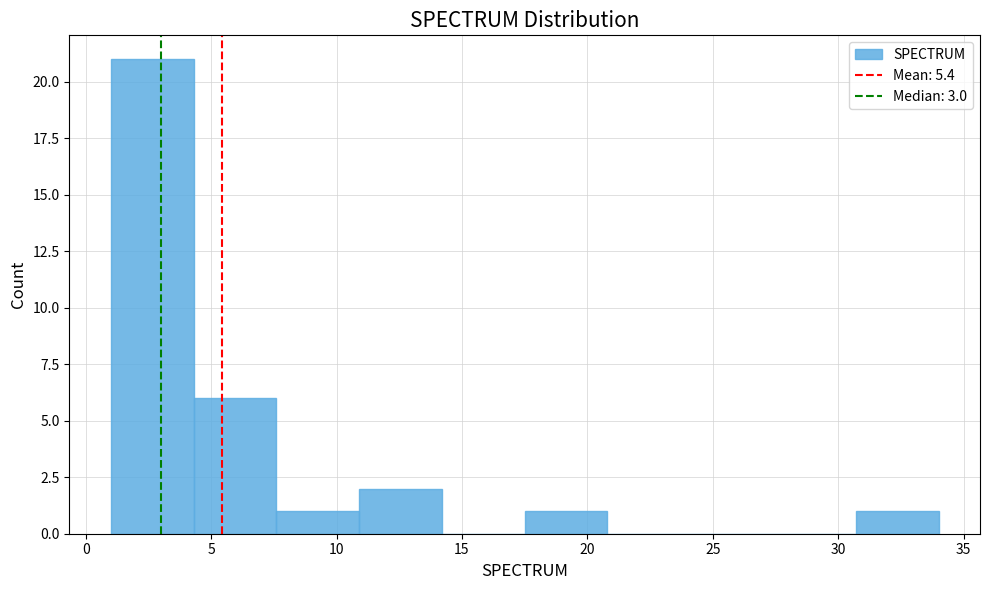

How tall is the bar that spans 7.6 to 10.9 on the x-axis? Neither the bar edges nor the heights are printed on the chart, so give them approximately, as read against the axes.

1